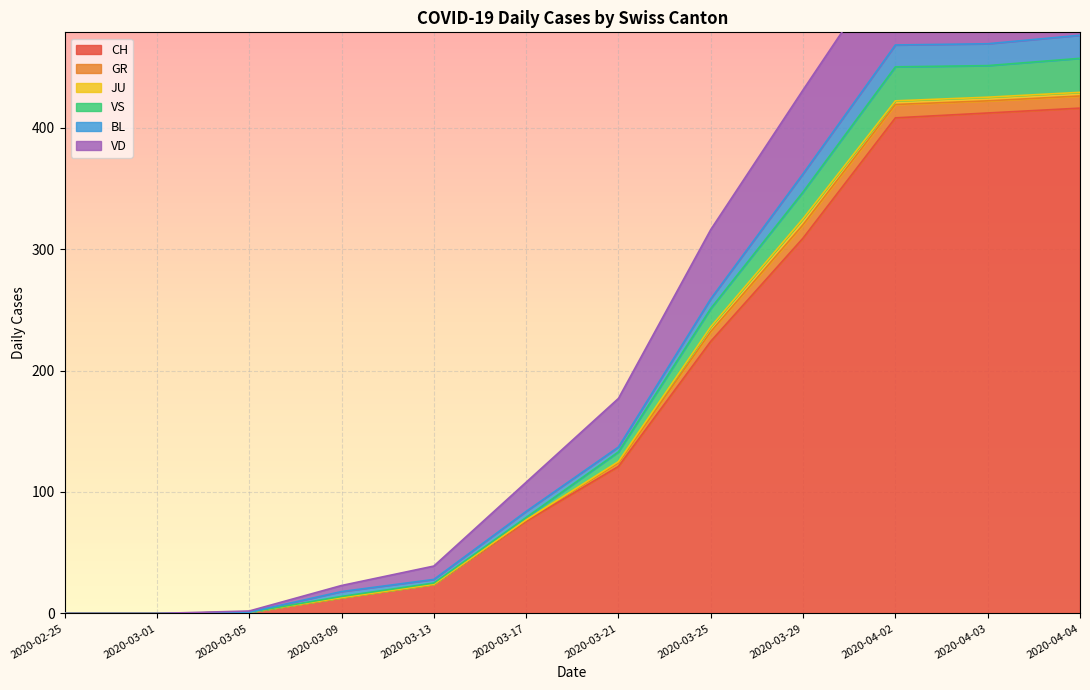

At how many categories does at least one series exceed 108?

14